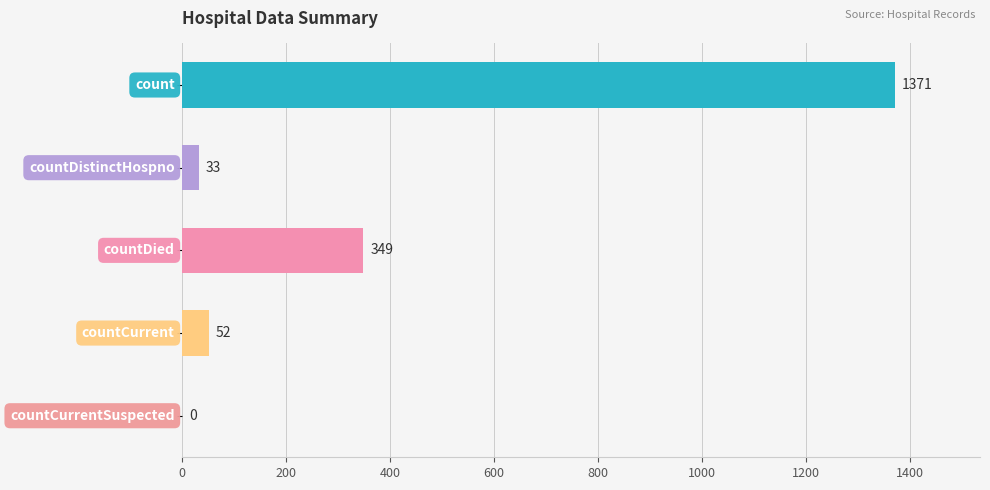

What is the maximum value shown in the chart?

1371